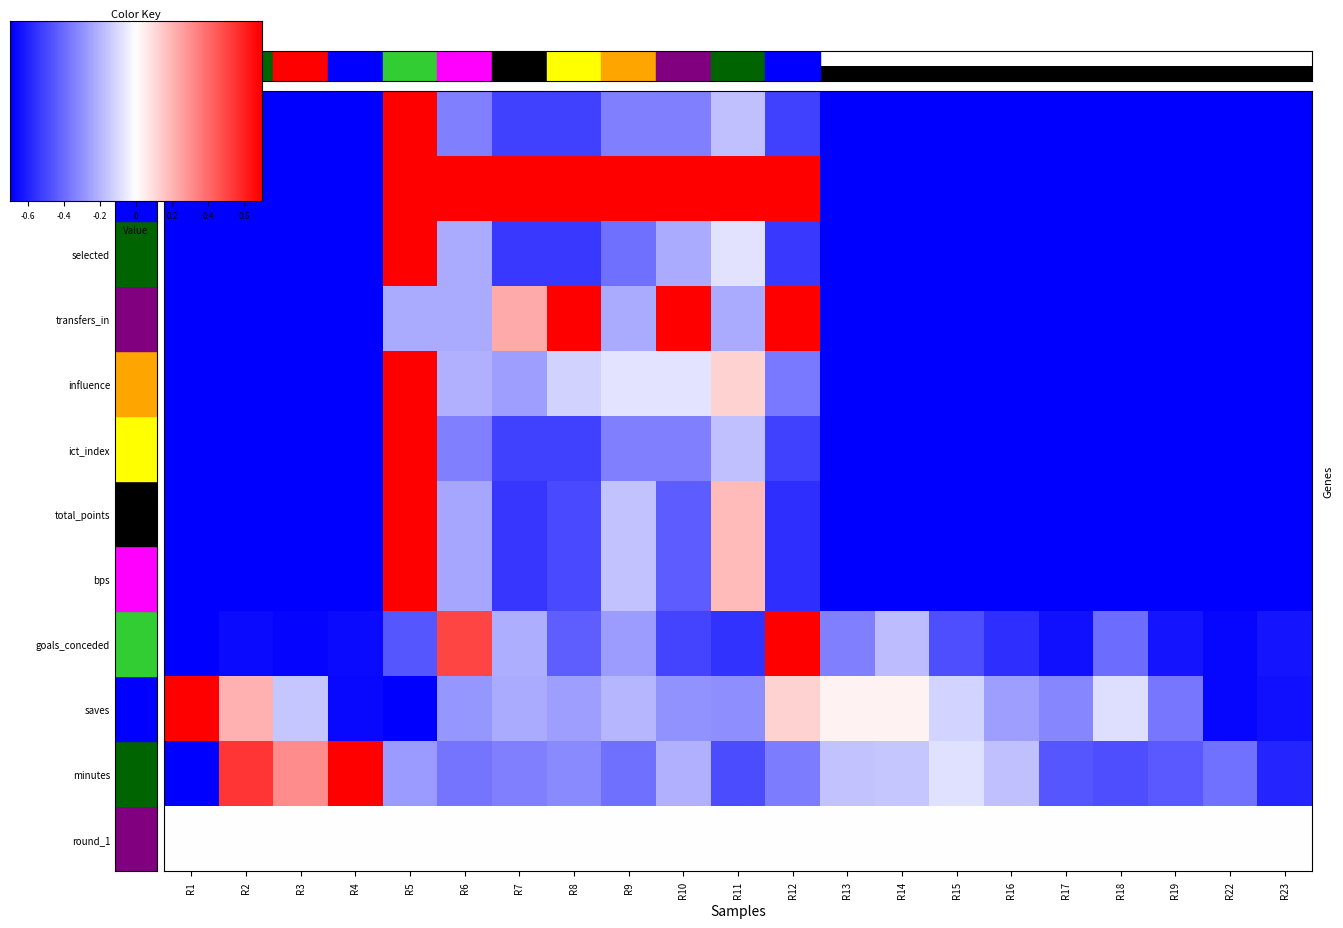

The minutes series shows -0.3 at R17. True or false?

False